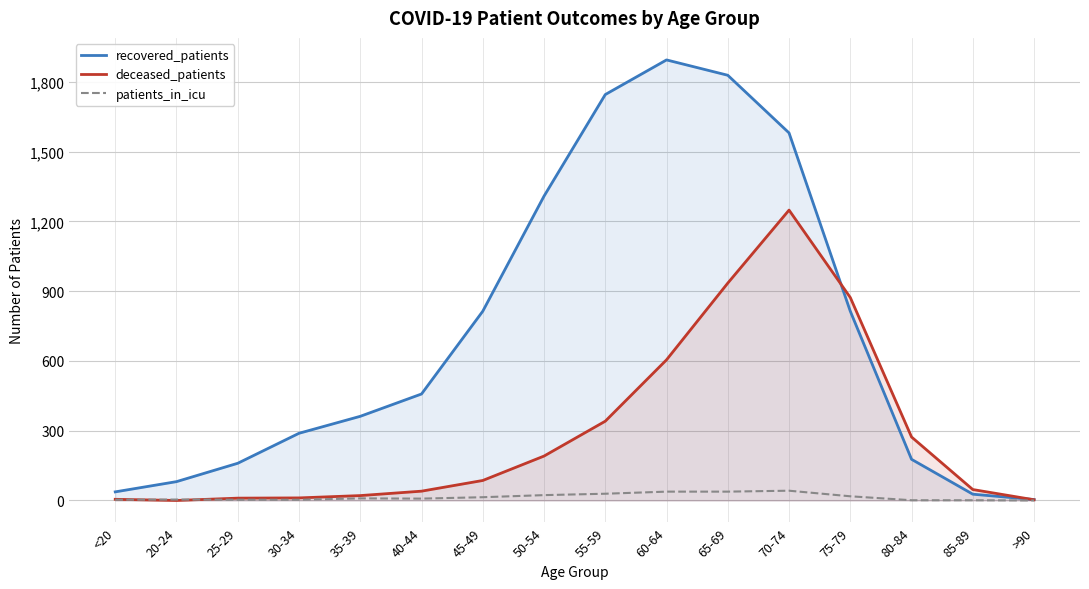

What is the sum of all recovered_patients values?

11583